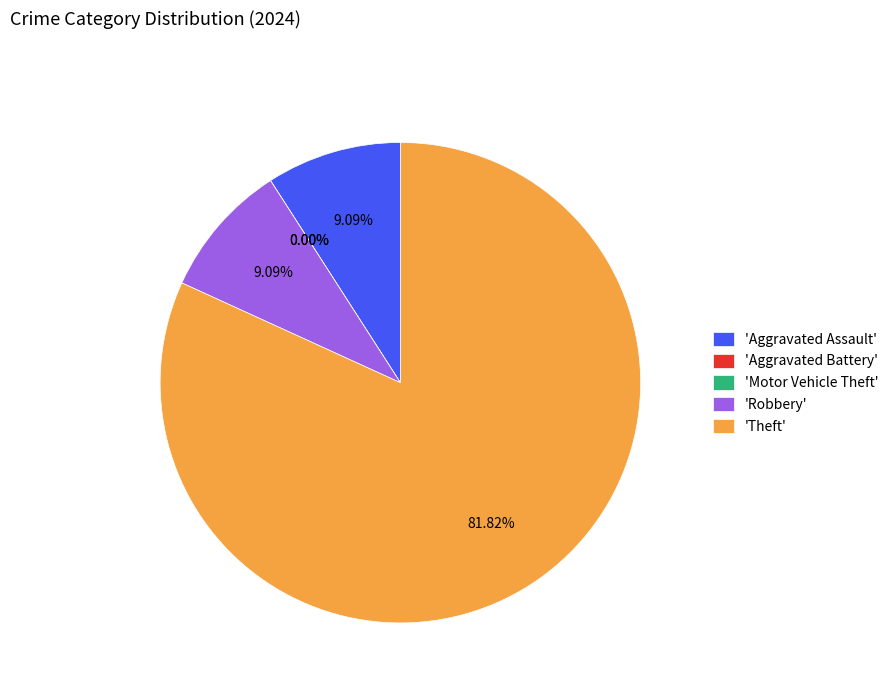

To the nearest percent, what is the average slice percentage?

20%